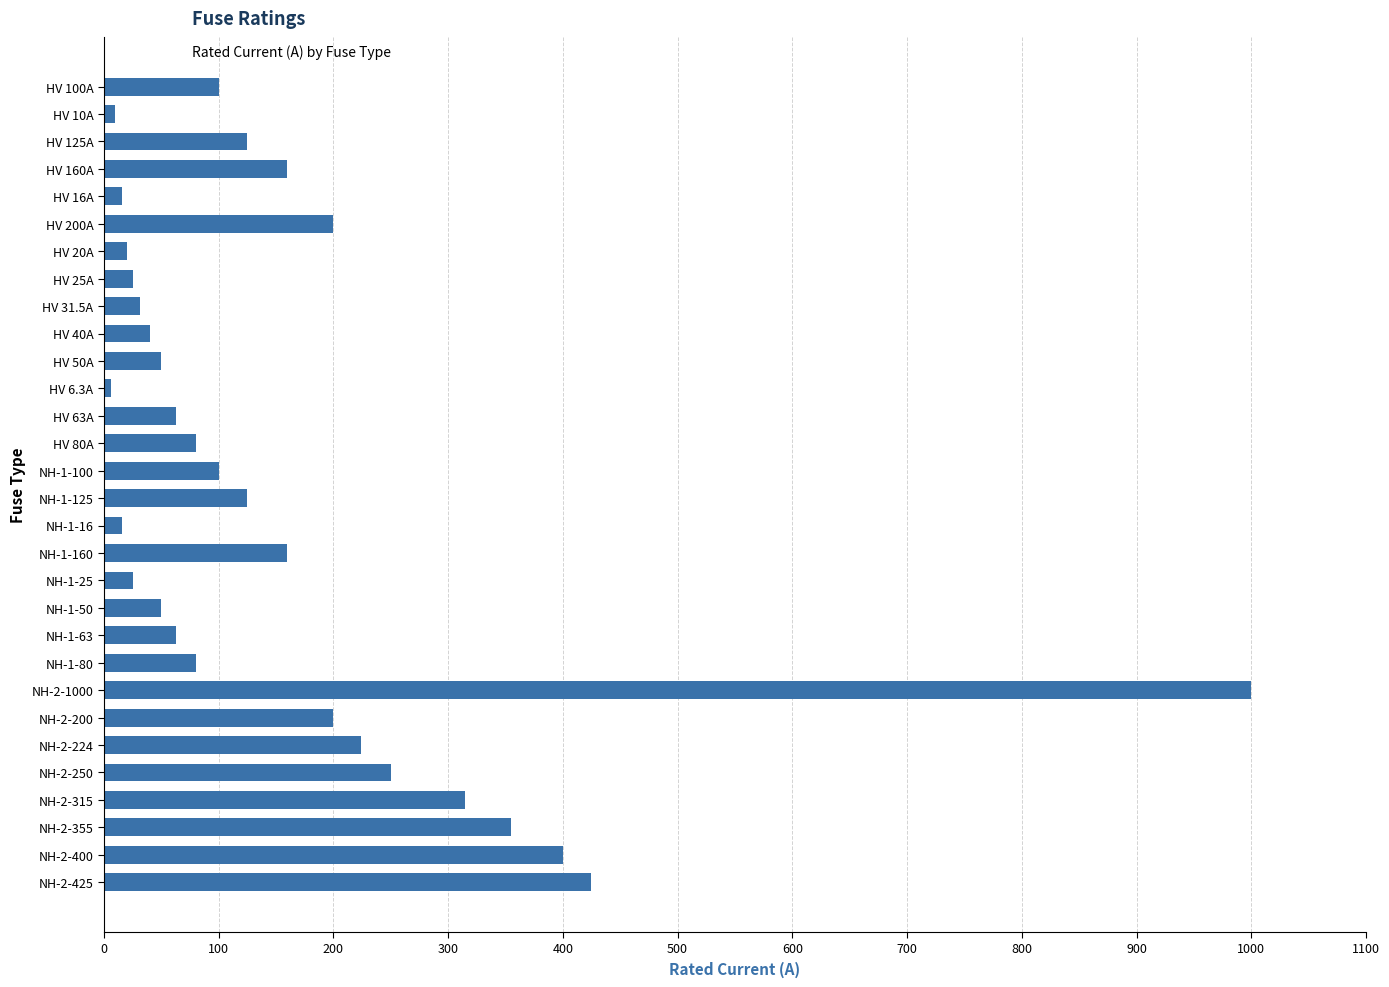

Which category has the highest value across all series?

NH-2-1000